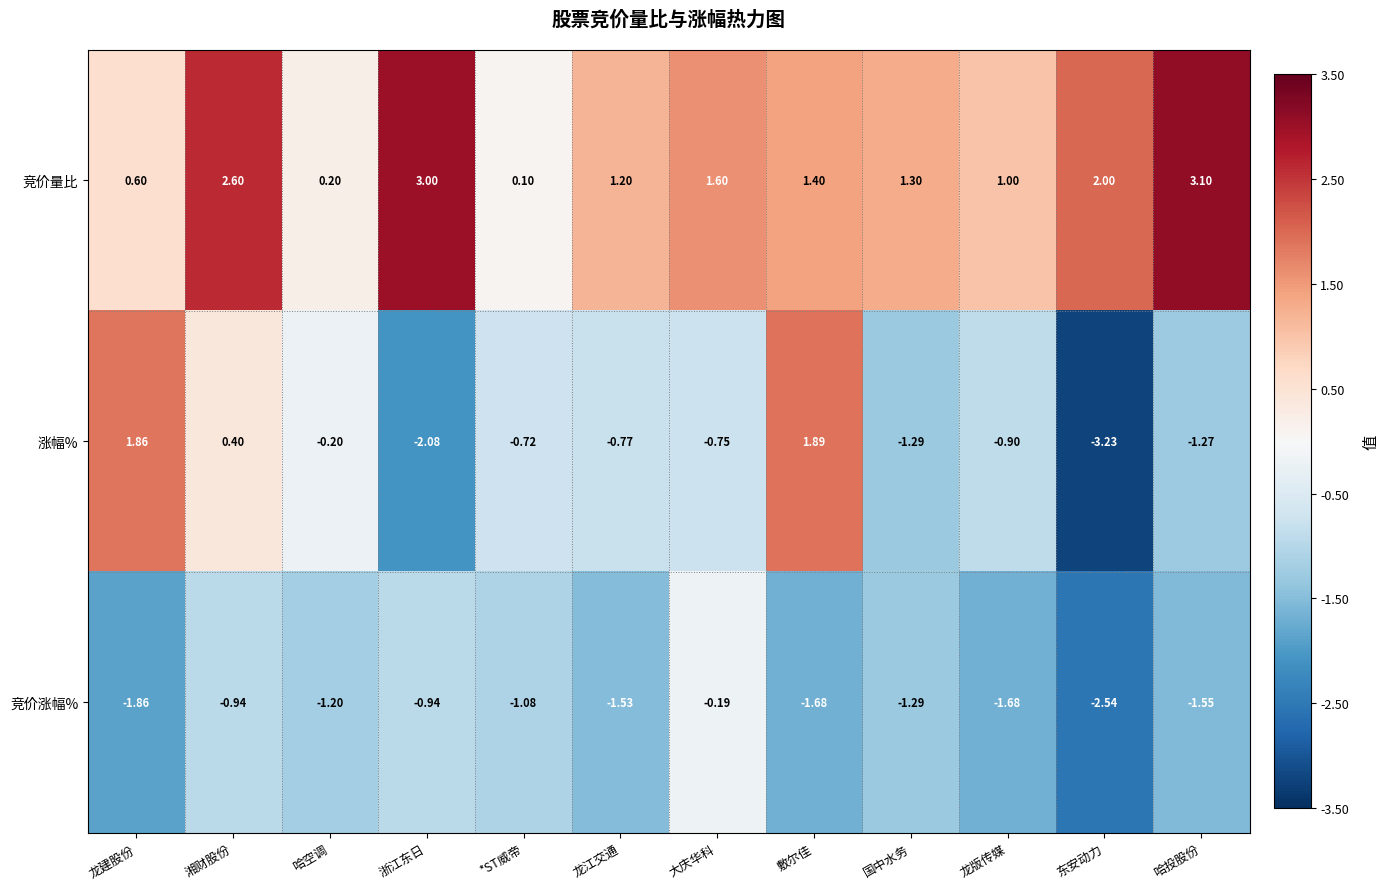

Between 龙建股份 and 哈空调, which series saw the biggest shift?

涨幅%